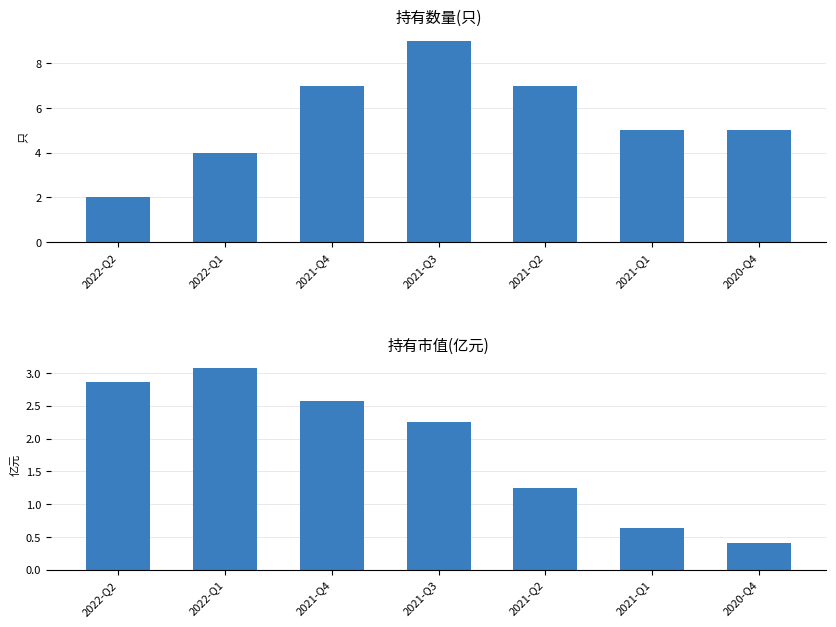

Which has a higher value, 2021-Q4 or 2022-Q2?

2021-Q4